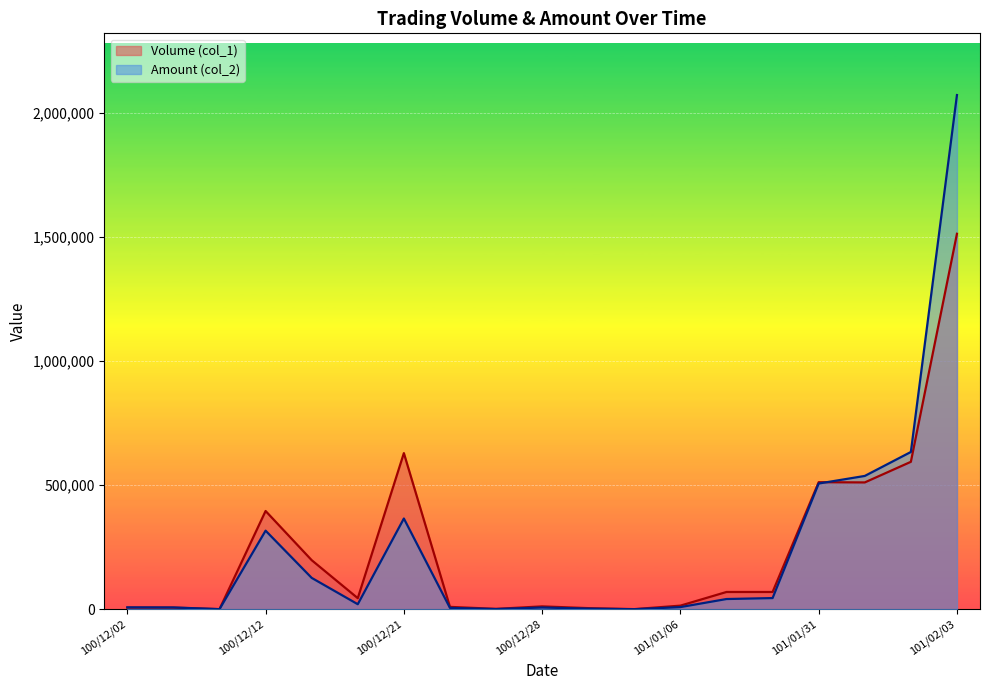

True or false: Volume (col_1) has more than 2 points higher than both neighbors.

True